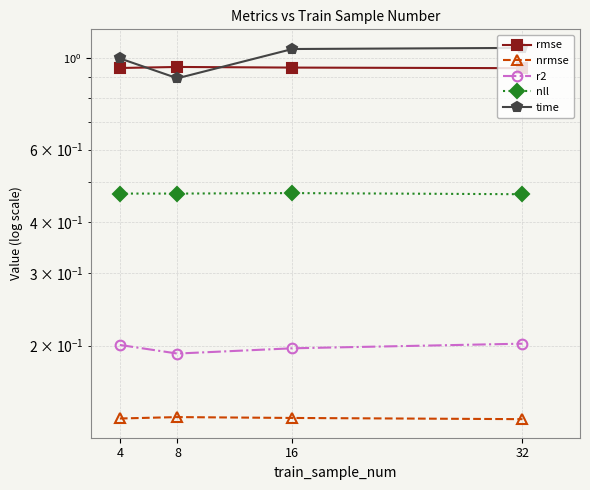

What is the highest value of the r2 series?

0.2